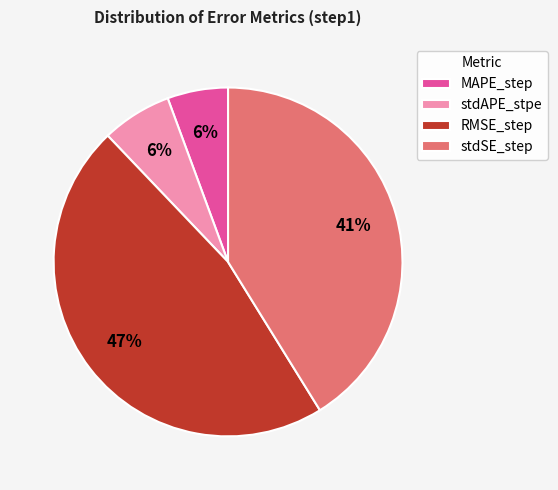

To the nearest percent, what portion does stdAPE_stpe represent?

6%